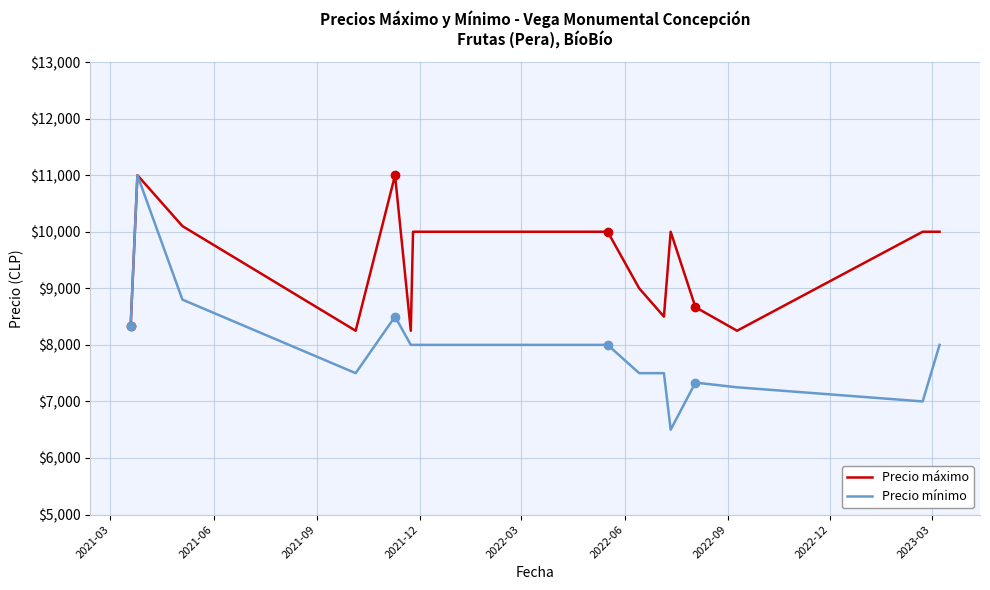

What is the minimum value for Precio mínimo?

6500.0